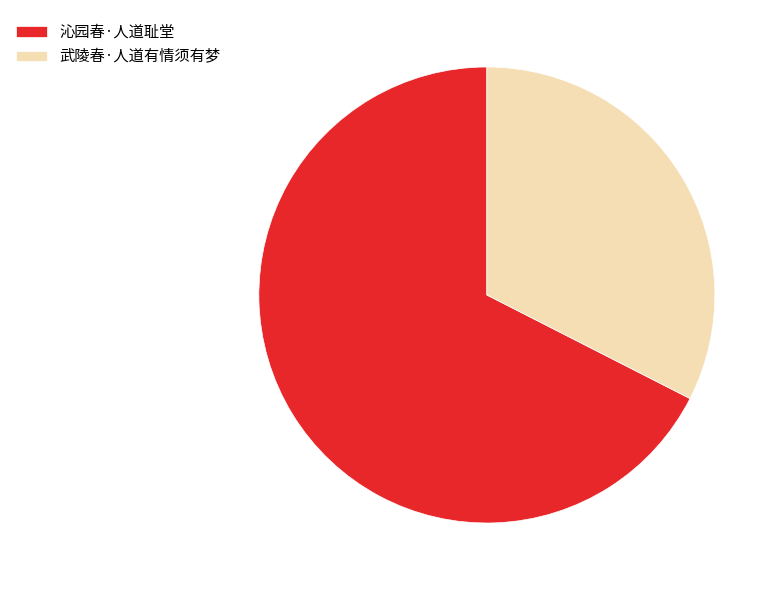

Rank the categories by value from highest to lowest.

沁园春·人道耻堂, 武陵春·人道有情须有梦